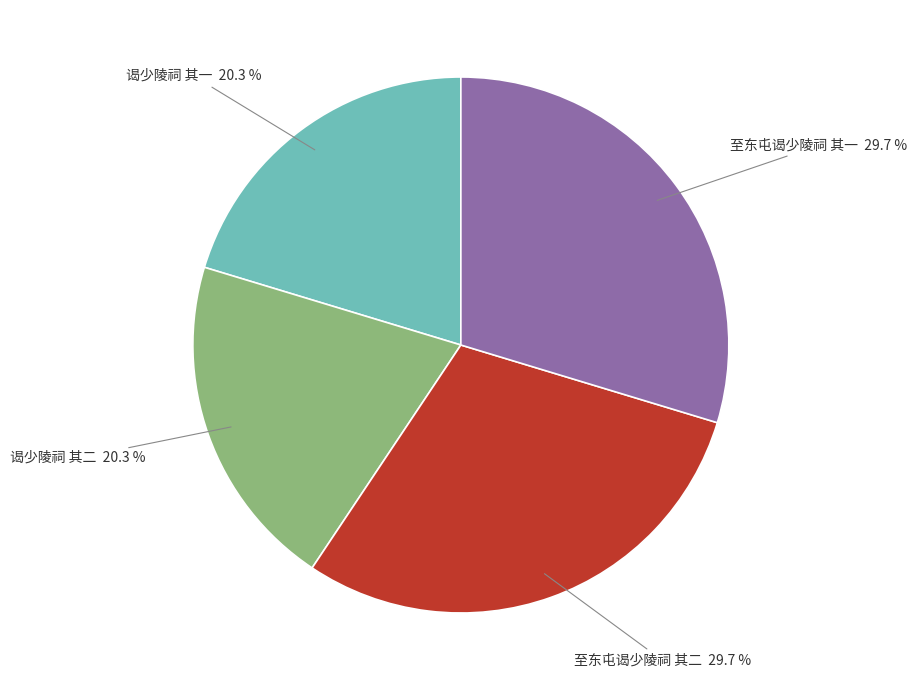

Is there any slice that represents more than half of the pie?

No